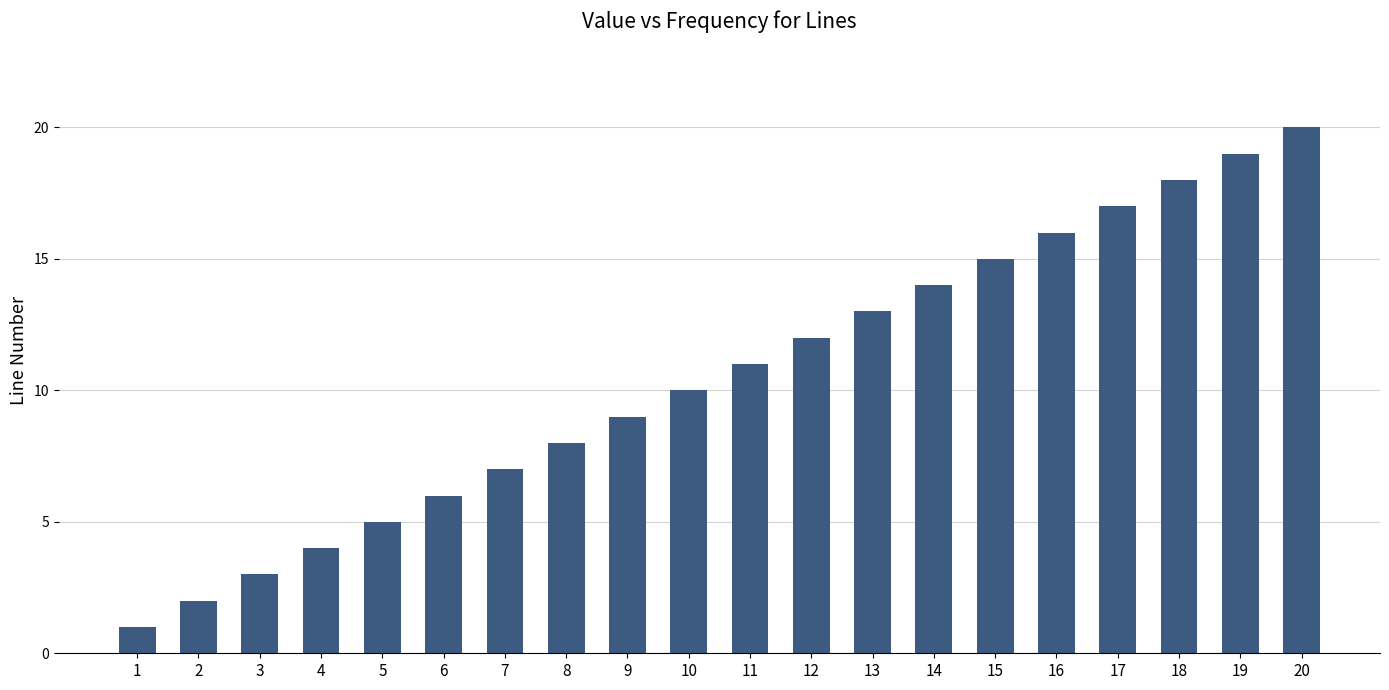

Between 17 and 20, which is larger?

20